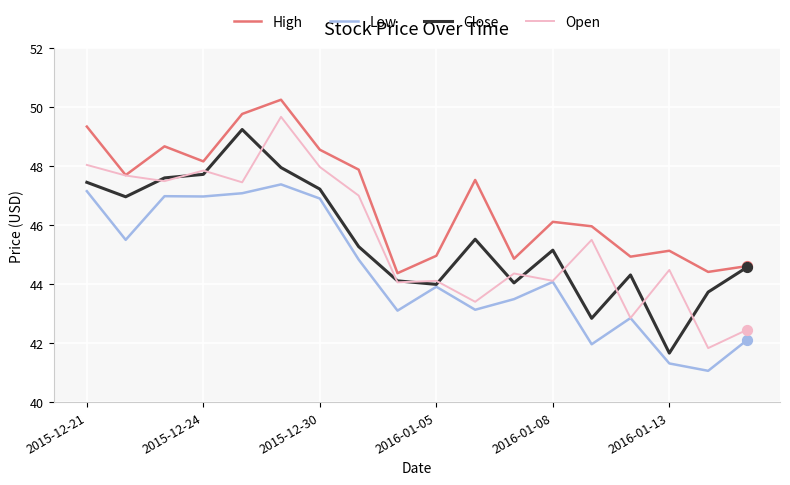

True or false: Low and High cross at least once.

False